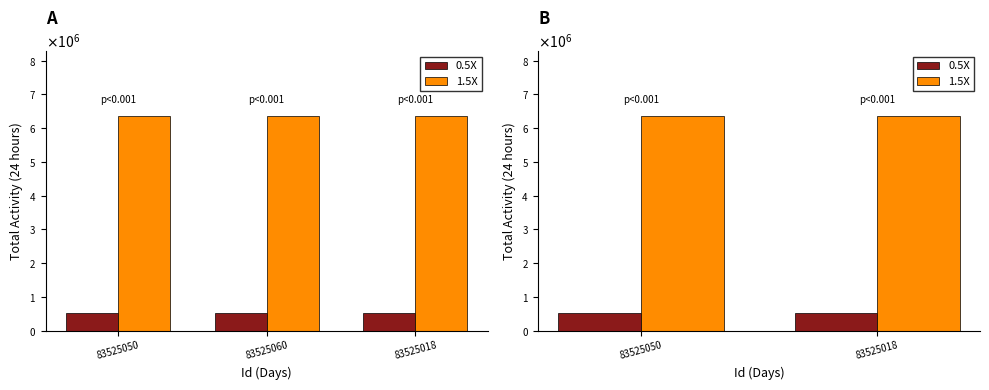

Which has a higher value, 83525018 or 83525050?

83525018